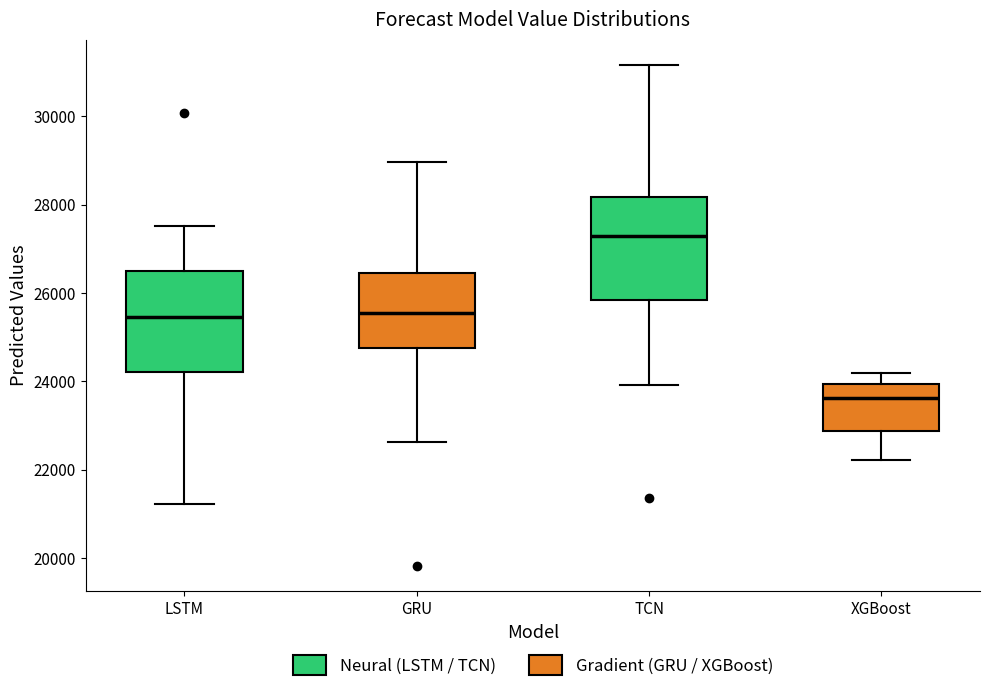

Reading left to right, transcribe this box plot: for each box, give where its median line is, the range the box spans, and where its two whiskers end, as read against the y-axis. The values are not printed on the chart, so give them approximately, as read against the axis.

LSTM: median 25400, box 24200 to 26400, whiskers 21200 to 27600
GRU: median 25600, box 24800 to 26400, whiskers 22600 to 29000
TCN: median 27200, box 25800 to 28200, whiskers 24000 to 31200
XGBoost: median 23600, box 22800 to 24000, whiskers 22200 to 24200